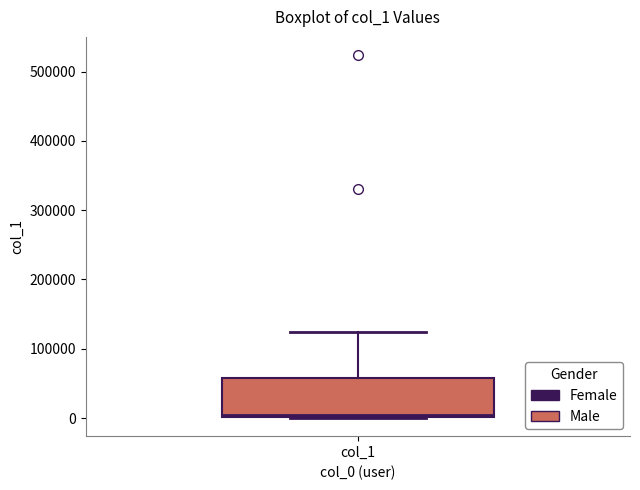

Read this box plot against the y-axis: the position of the median line, the range covered by the box, and the ends of both whiskers. The values are not printed on the chart, so give them approximately, as read against the axis.

median 0, box 0 to 60000, whiskers 0 to 120000